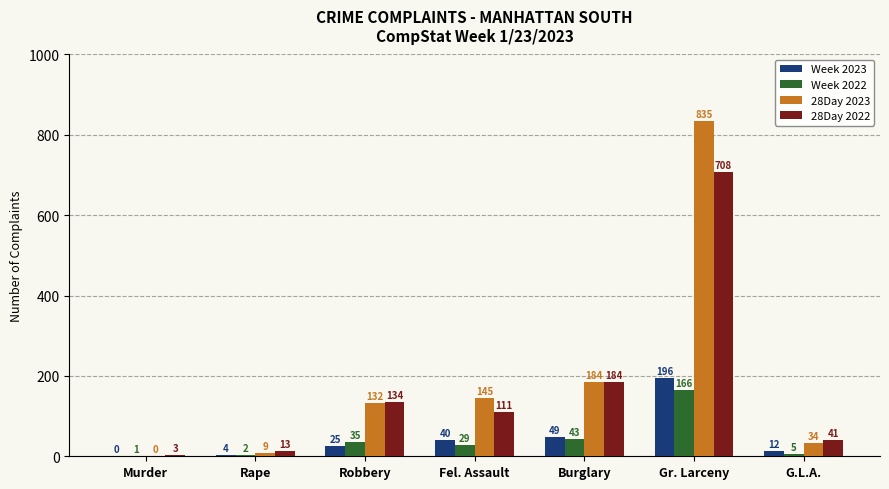

Reading right to left, list all the values displayed in this chart.

Week 2023: 12	196	49	40	25	4	0
Week 2022: 5	166	43	29	35	2	1
28Day 2023: 34	835	184	145	132	9	0
28Day 2022: 41	708	184	111	134	13	3